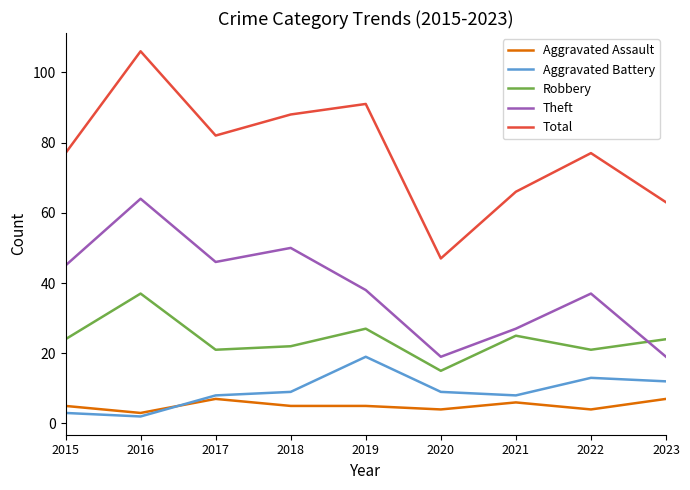

What value does the Aggravated Battery series have at 2017?

8